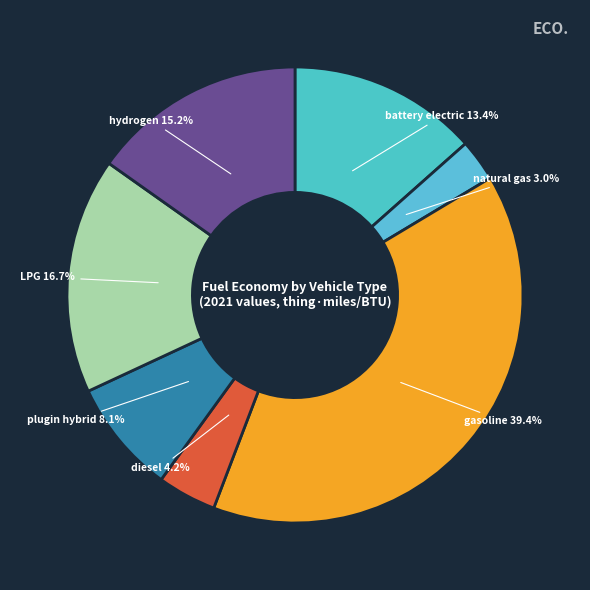

How many slices are in this pie chart?

7